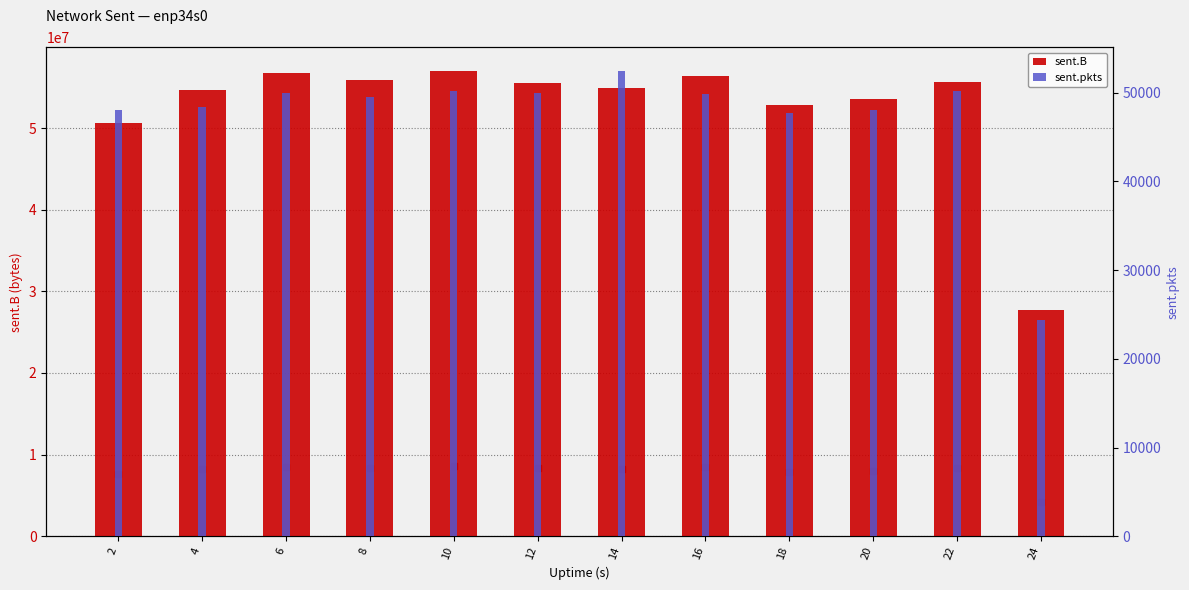

How many data points in sent.B are less than 55478592?

6